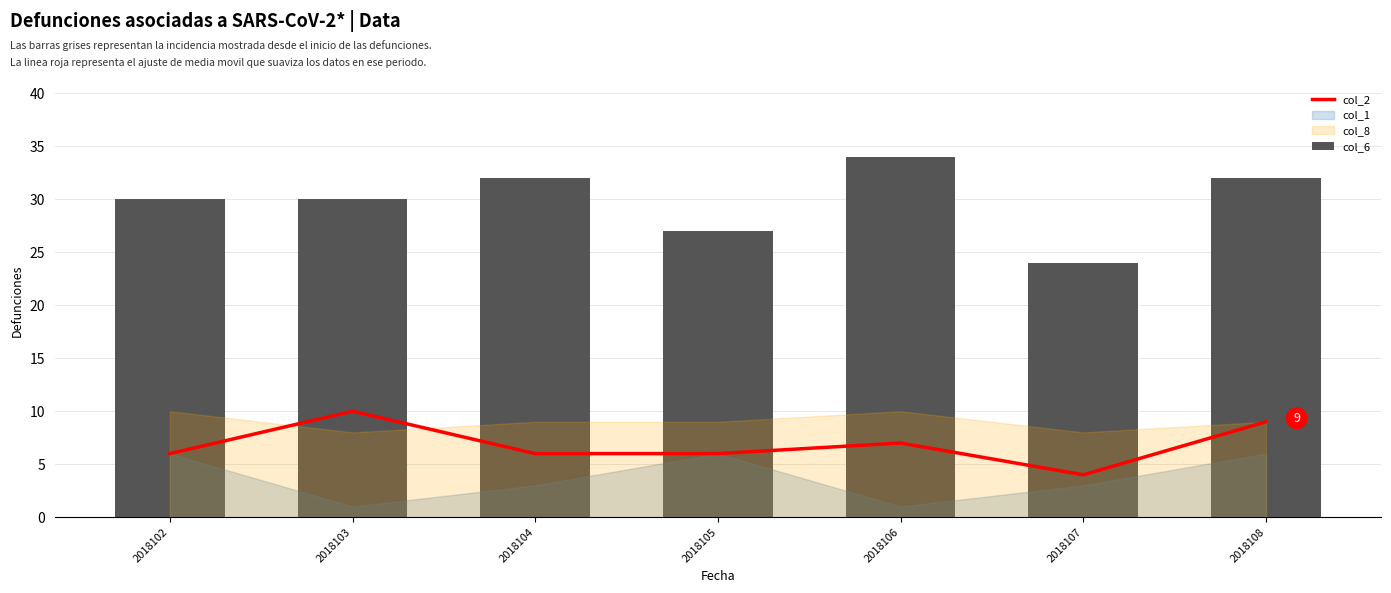

What is the maximum value for col_2?

10